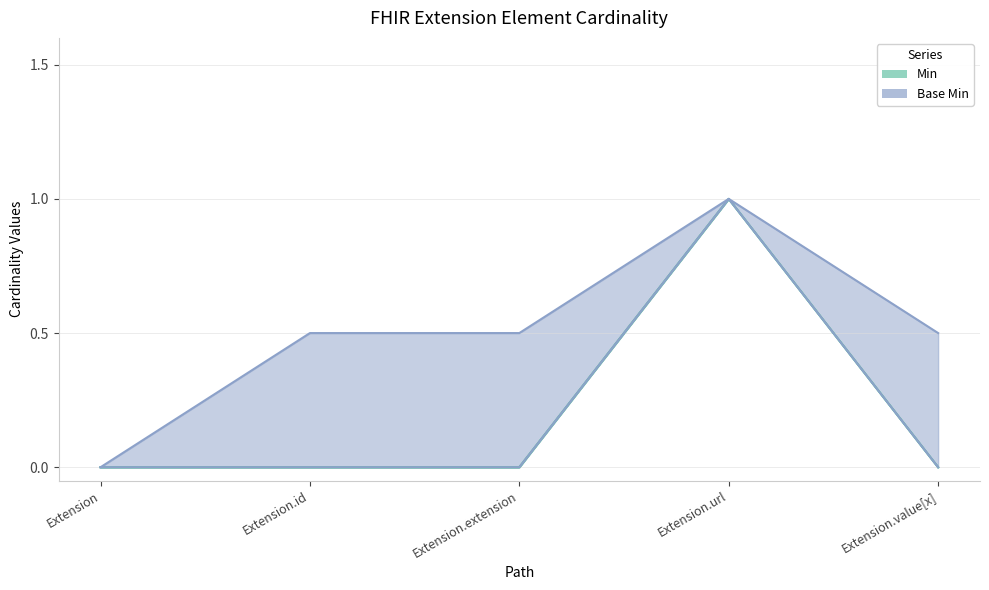

At which category is the sum across all series the highest?

Extension.url